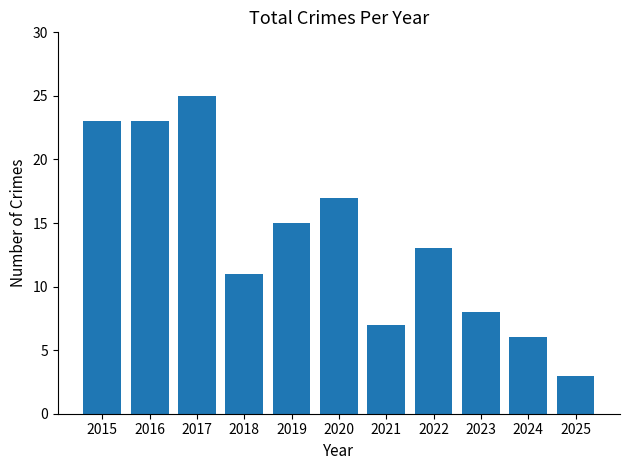

What is the sum of the values at 2022 and 2025?

16